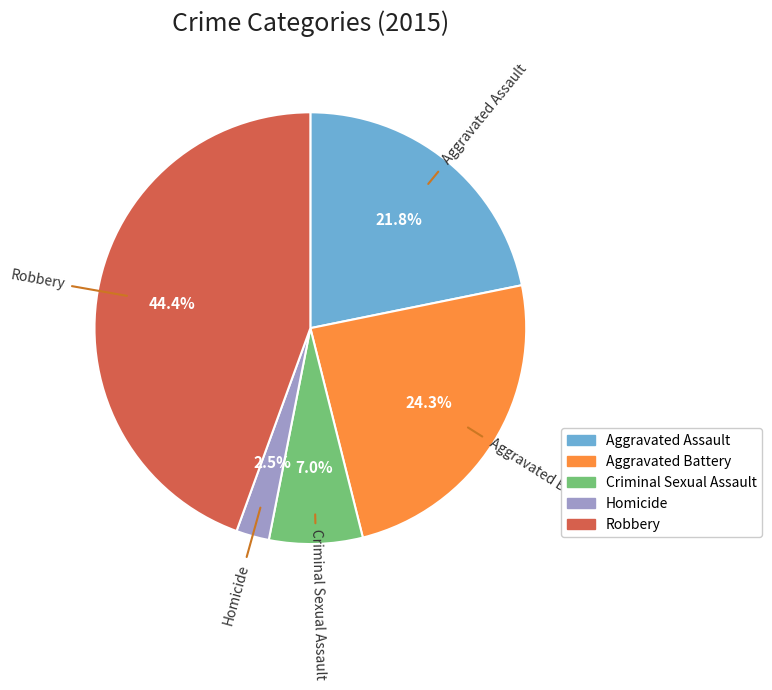

Rank the categories by value from lowest to highest.

Homicide, Criminal Sexual Assault, Aggravated Assault, Aggravated Battery, Robbery